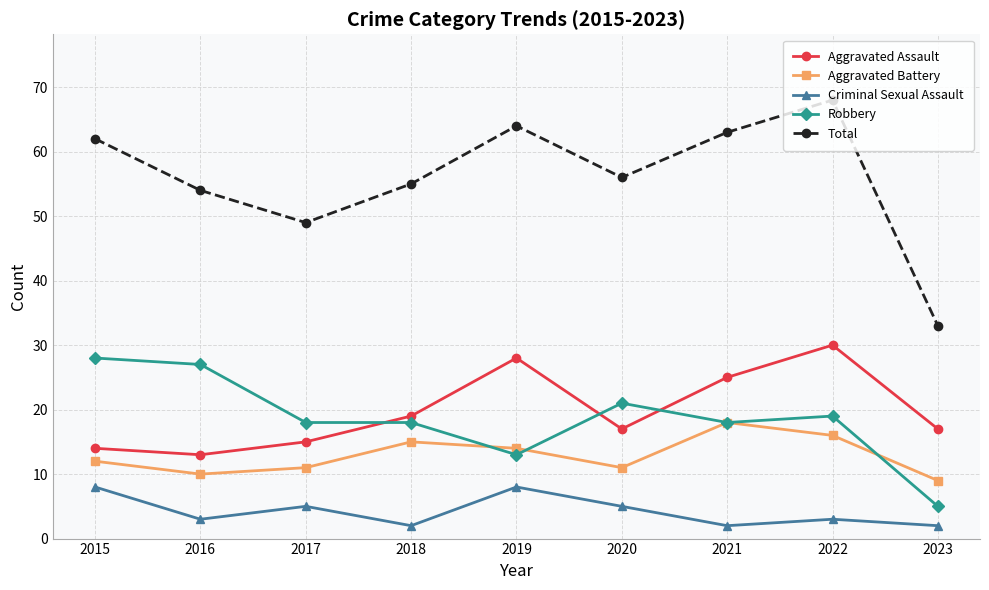

True or false: Robbery and Total cross at least once.

False